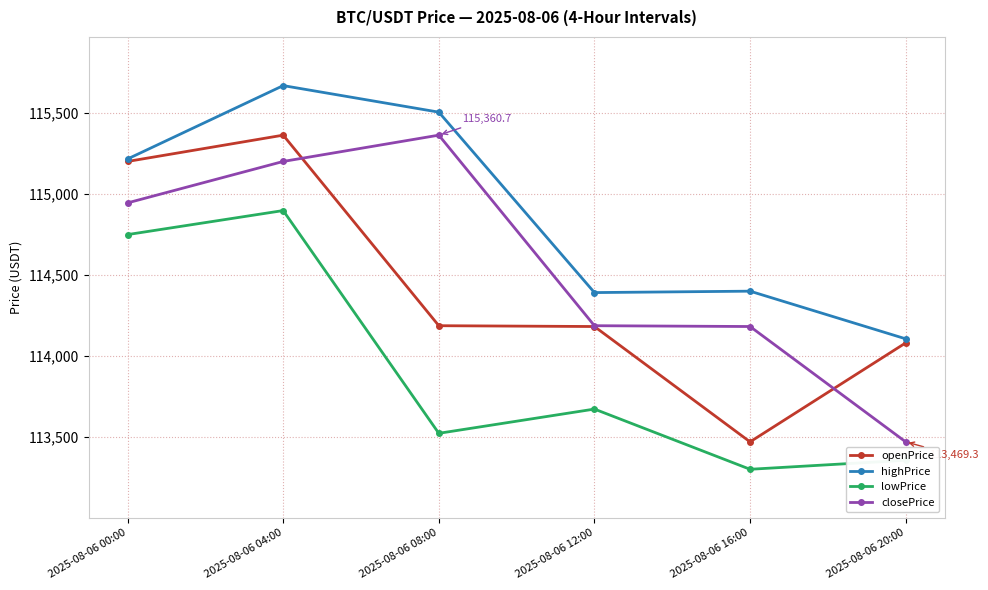

What is the label of the 4th point from the right?

2025-08-06 08:00